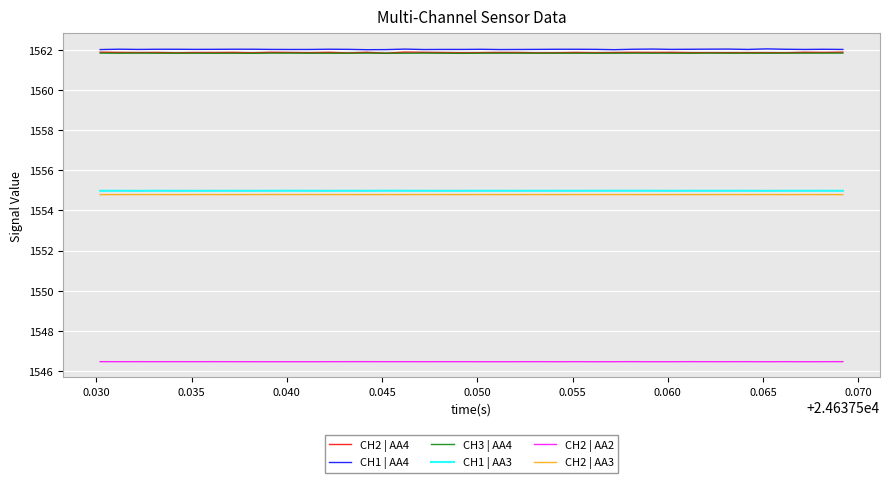

In CH1 | AA4, how many points are lower than both neighbors (excluding endpoints)?

11